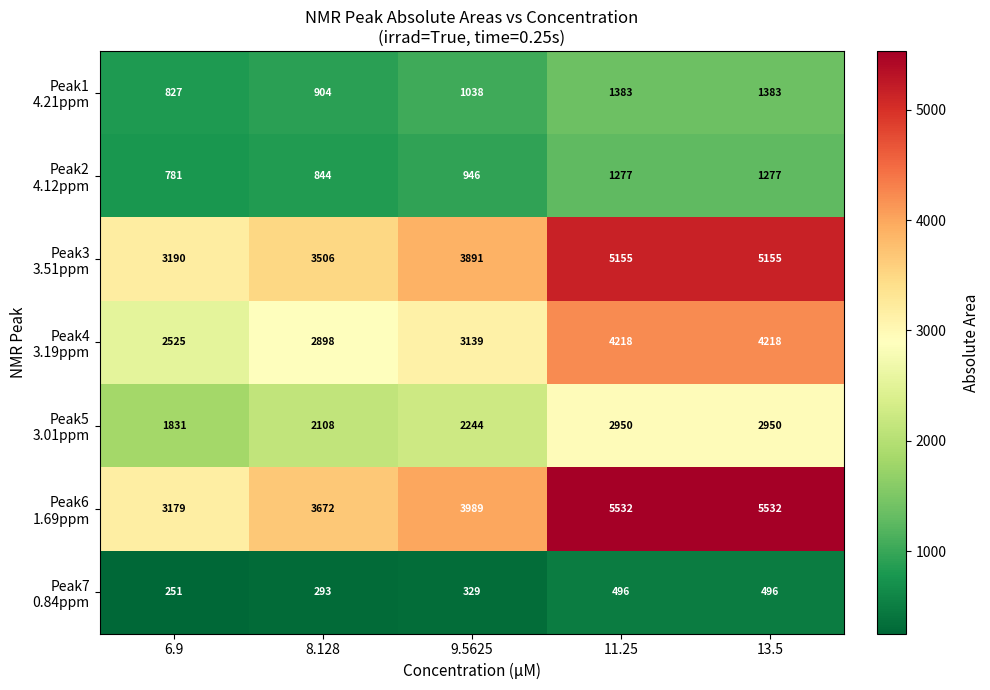

What is the difference between the highest and lowest values at 6.9?

2939